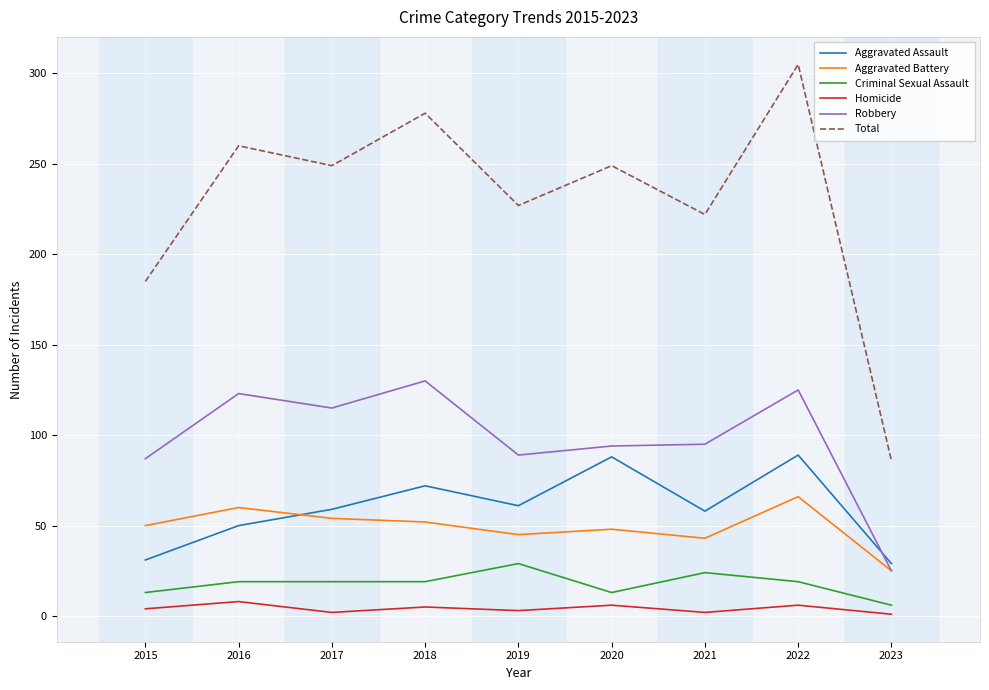

What is the minimum value for Aggravated Battery?

25